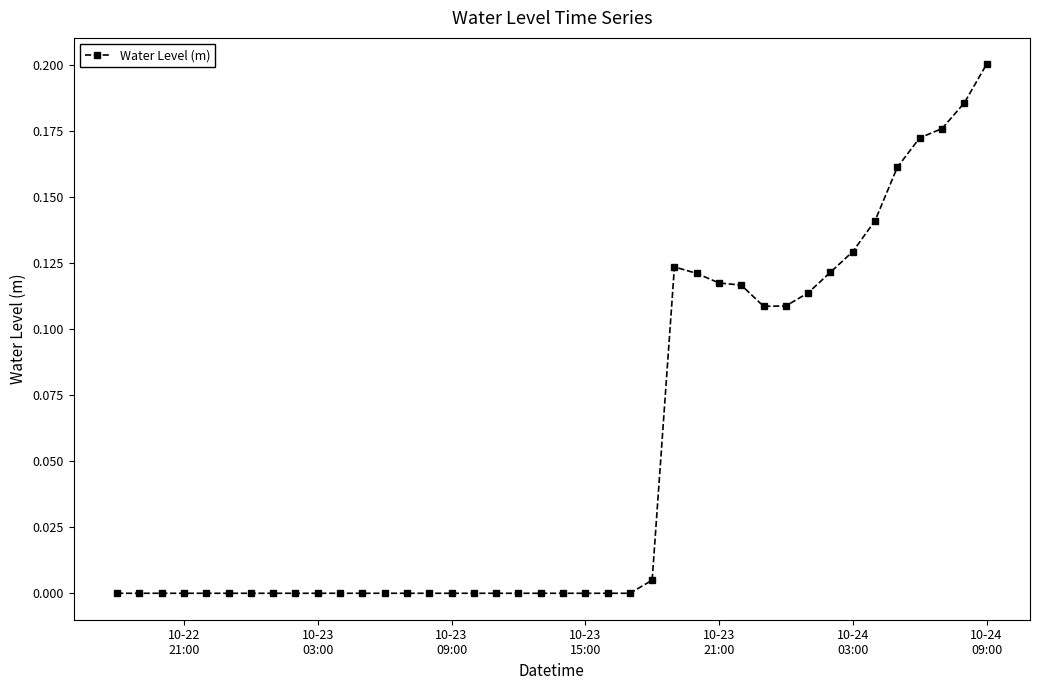

Count the number of categories in the chart.

40